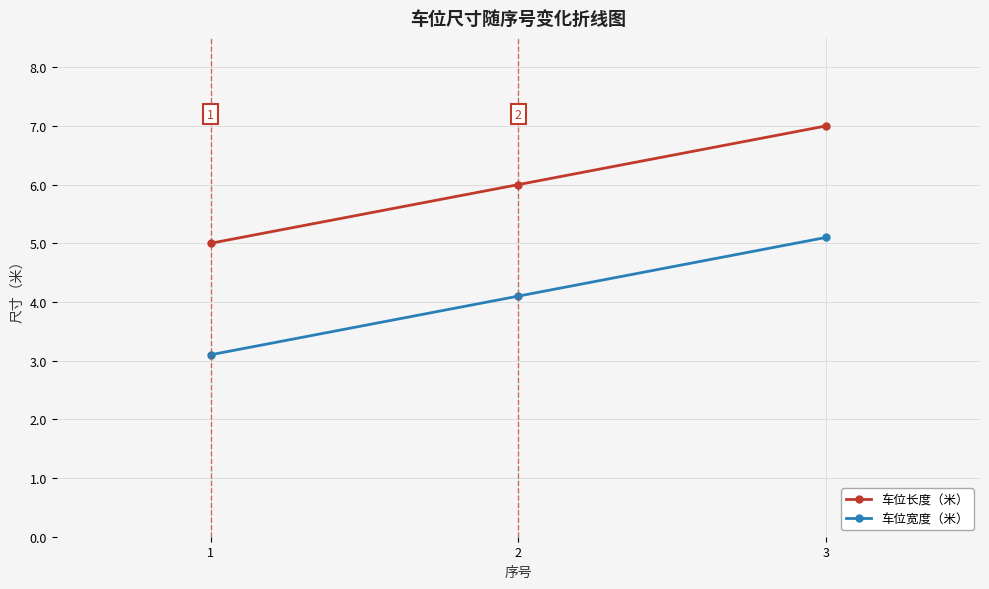

At which category is the sum across all series the highest?

3